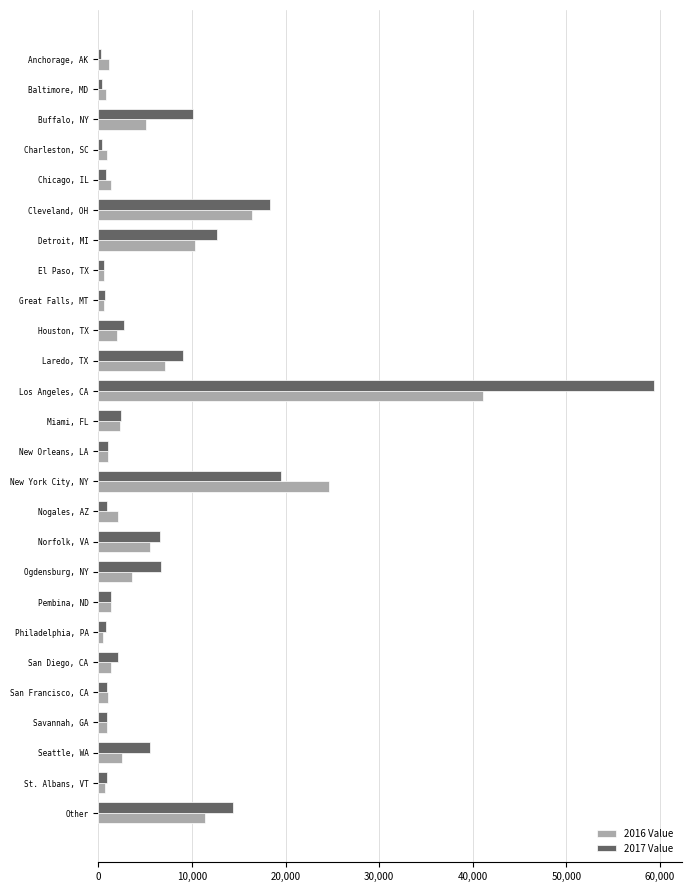

Which series has the largest range (max minus min)?

2017 Value